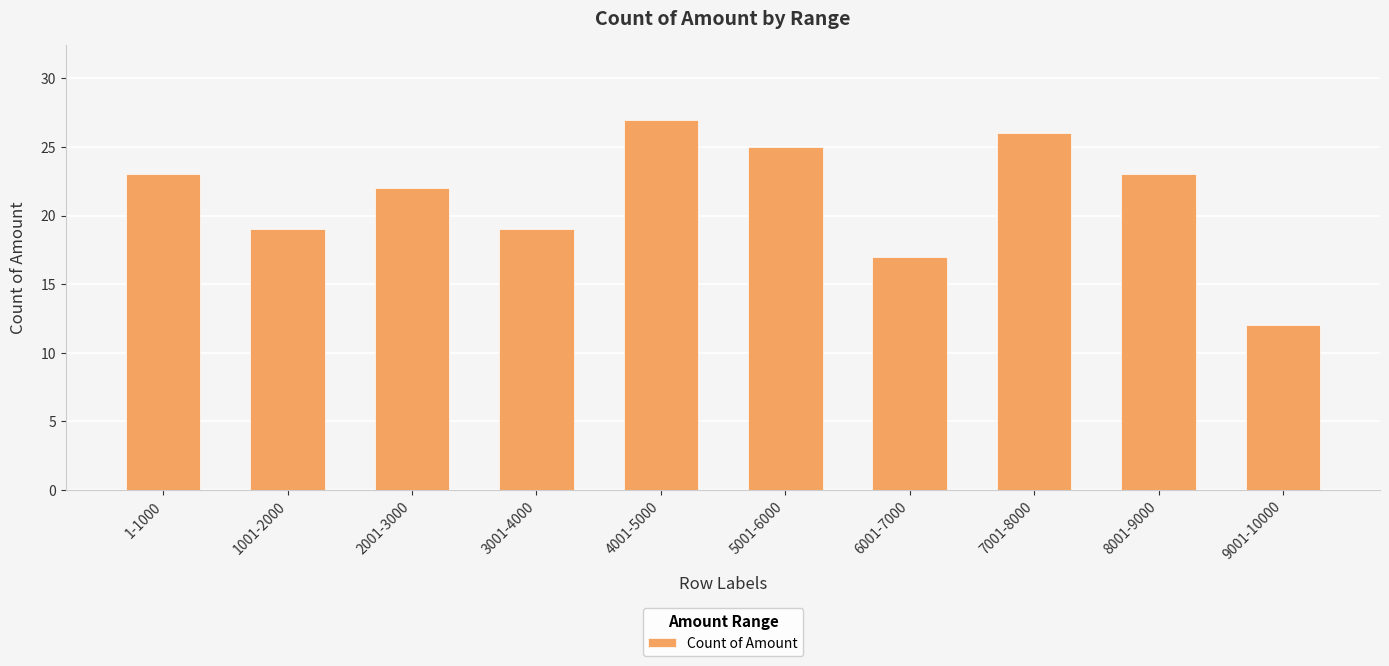

What is the minimum value shown in the chart?

12